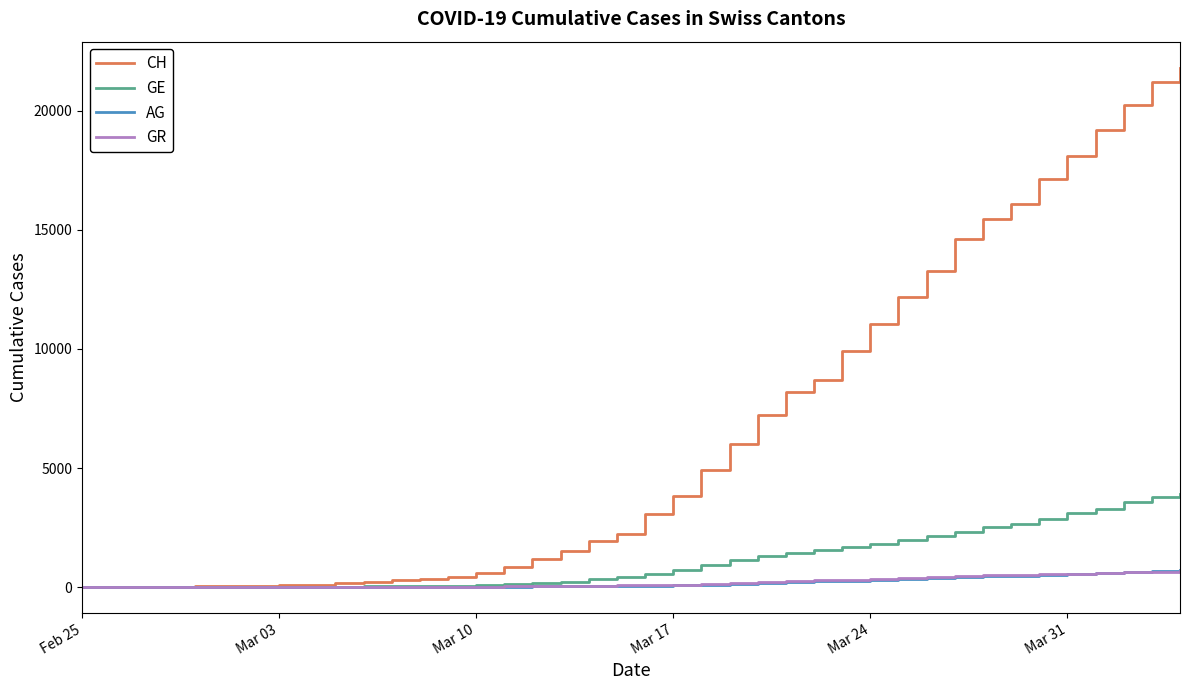

Which series has the largest range (max minus min)?

CH